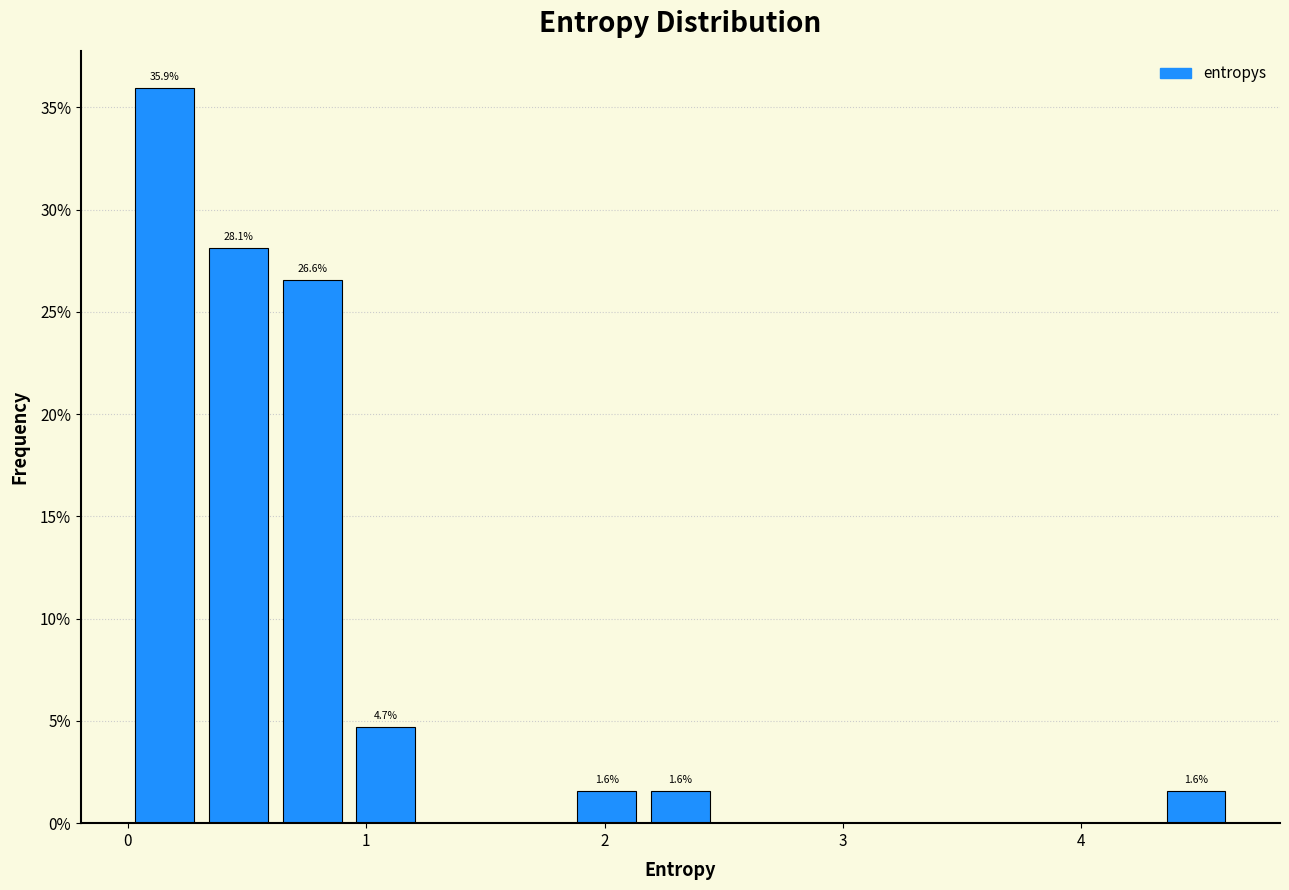

Read against the x-axis, roughly where is the centre of the tallest bar?

0.2